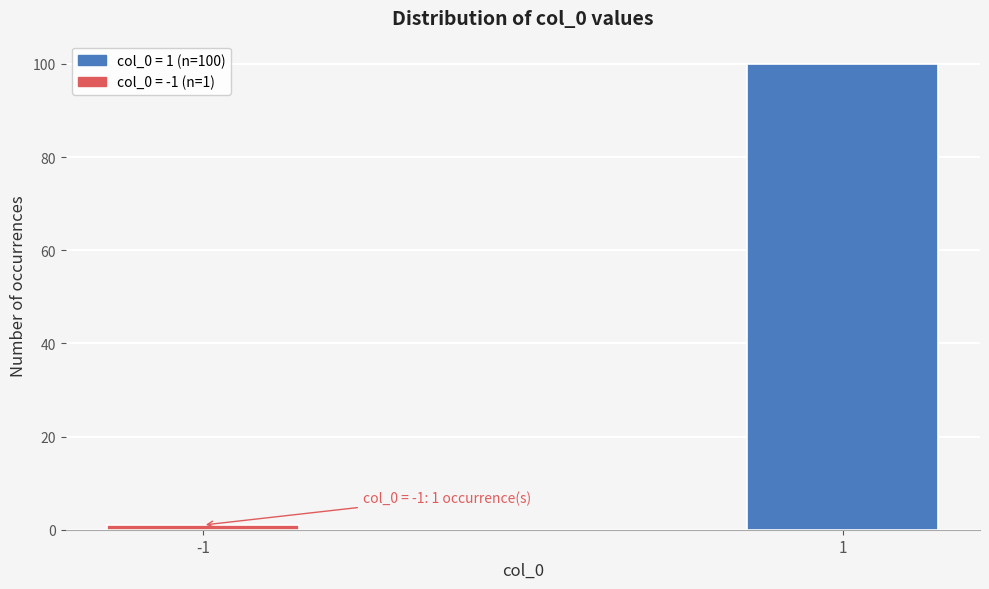

Reading right to left, list all the values displayed in this chart.

100	1